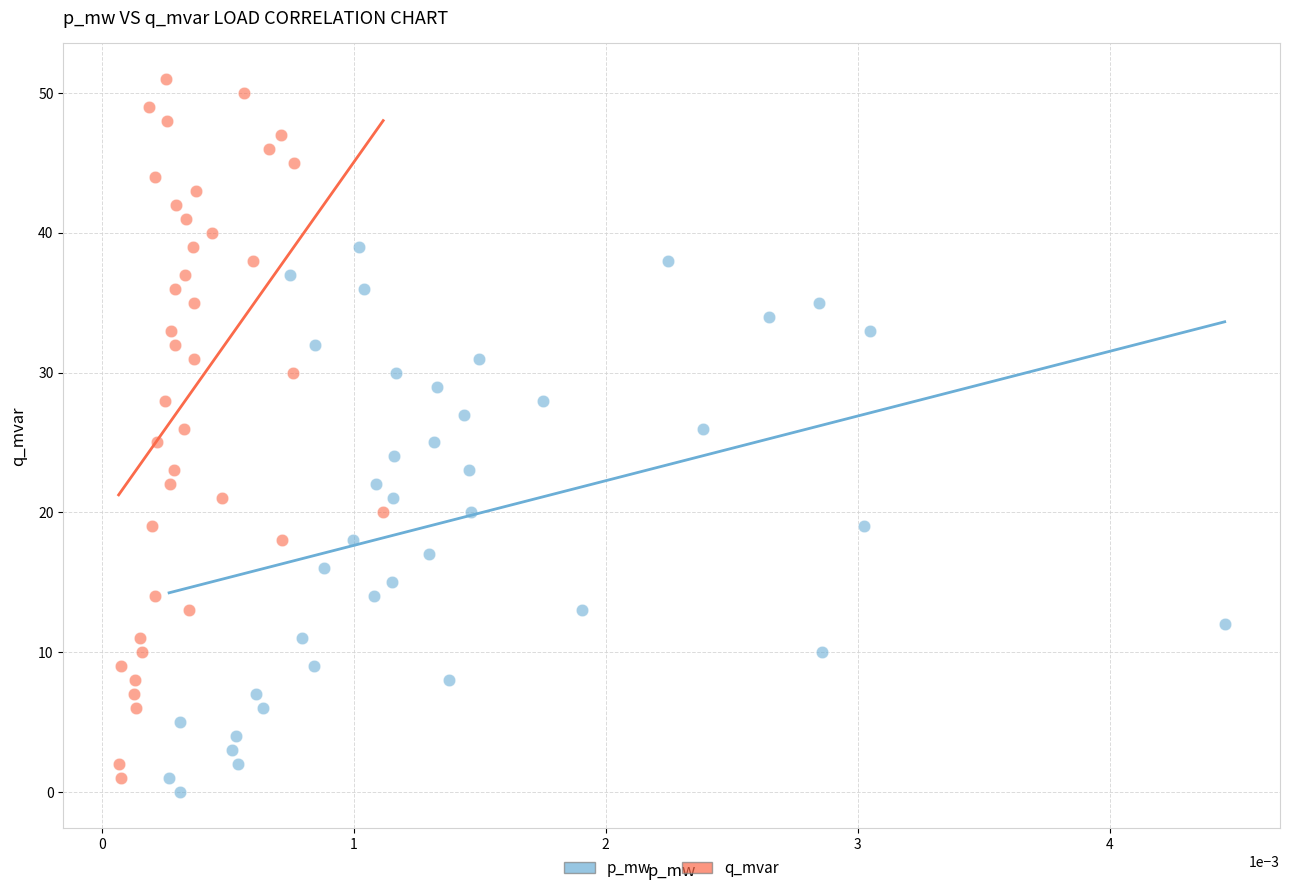

Which series contains the highest Y value?

q_mvar